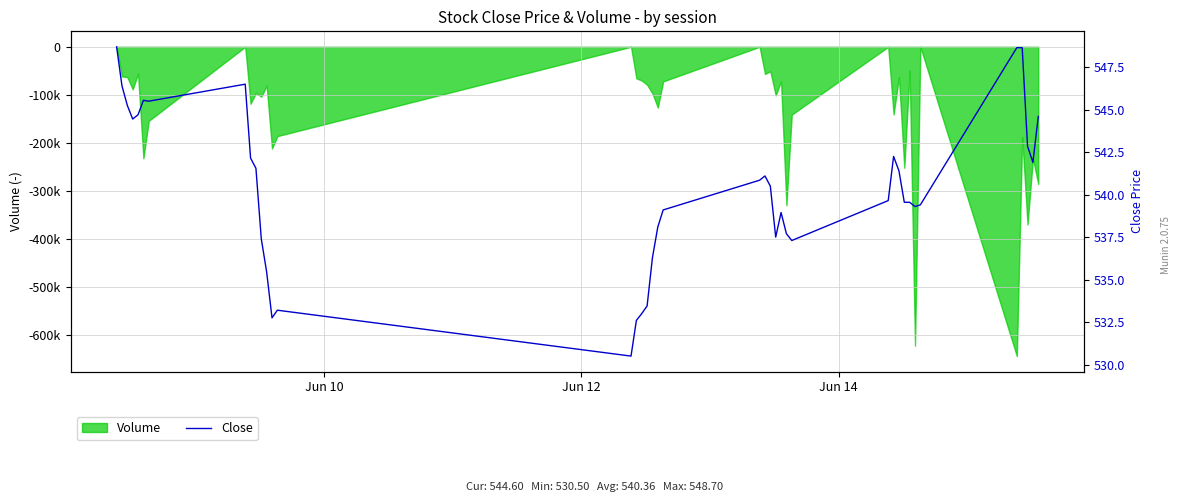

How many data points are less than 540?

20